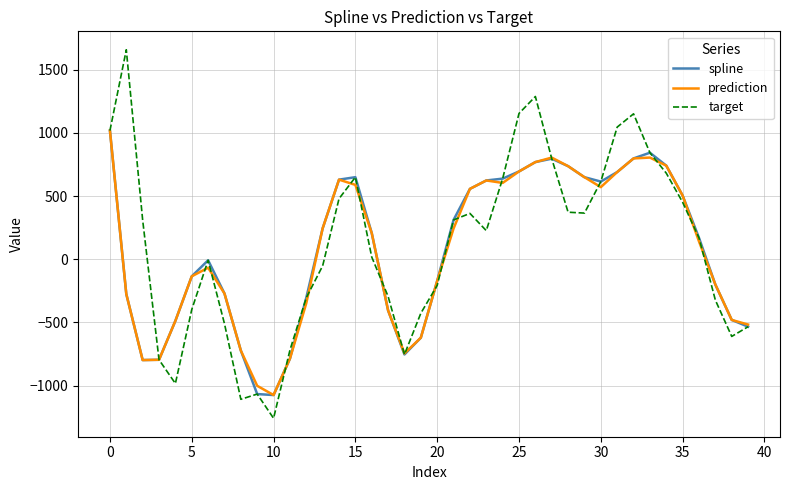

Does the chart display data point markers on the line(s)?

No